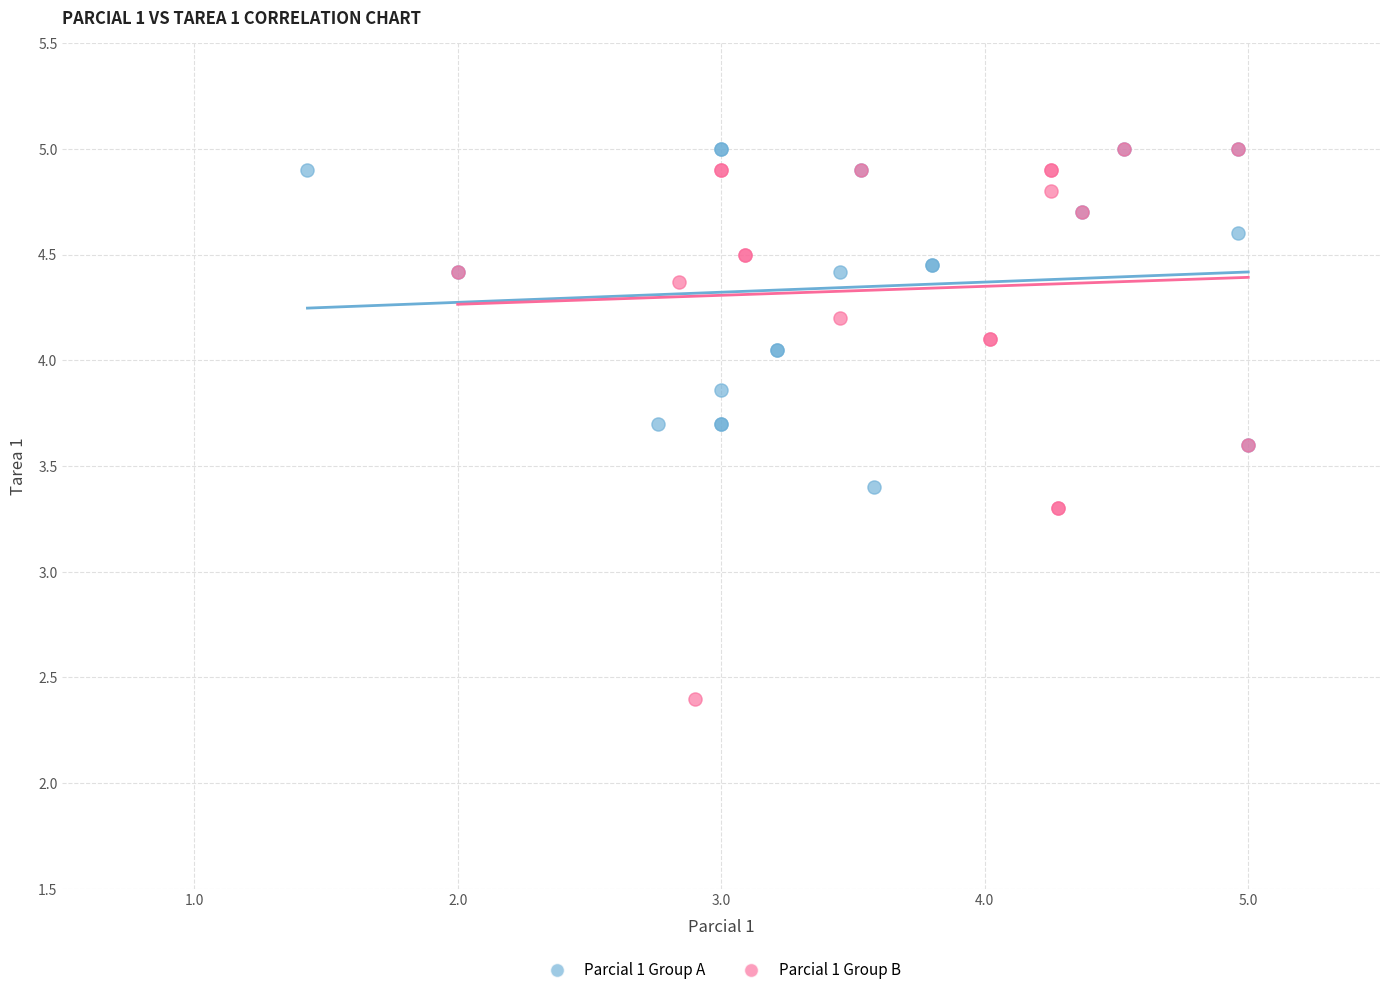

Which series has the largest Y range (max minus min)?

Parcial 1 Group B